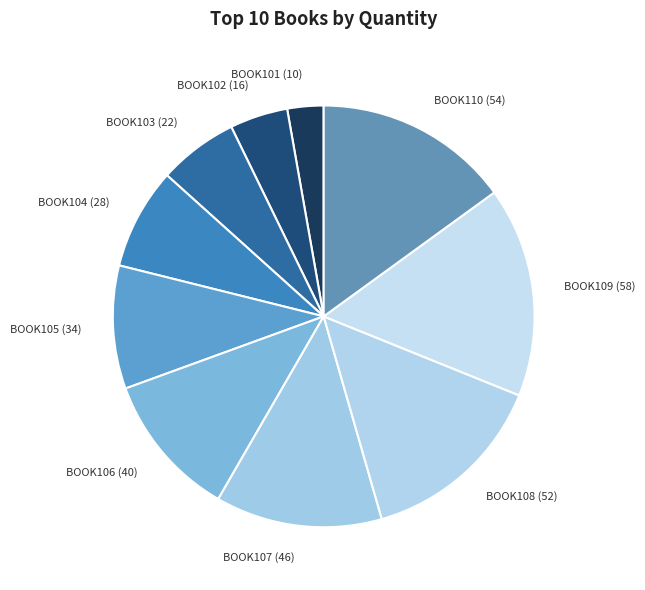

Is there any slice that represents more than half of the pie?

No